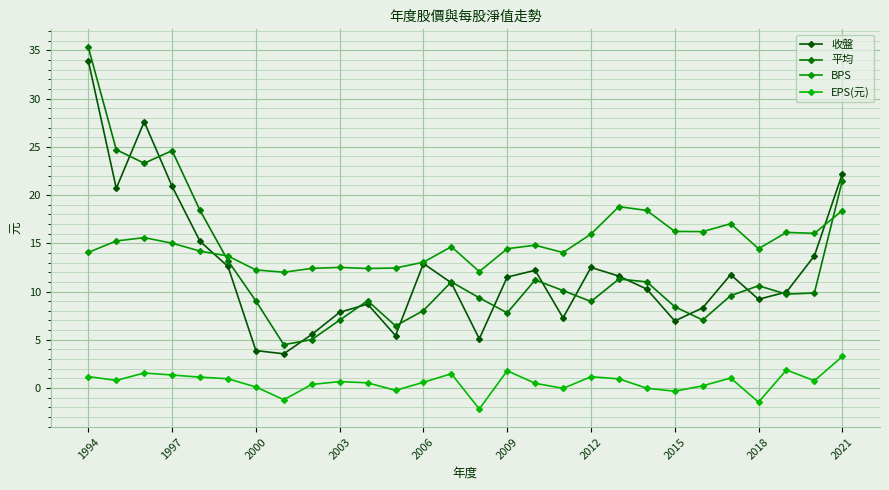

True or false: EPS(元) and BPS intersect in this chart.

False